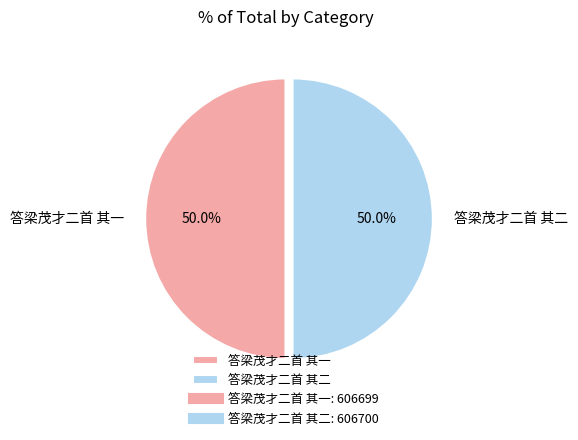

What percentage is the 答梁茂才二首 其二 slice, to the nearest percent?

50%